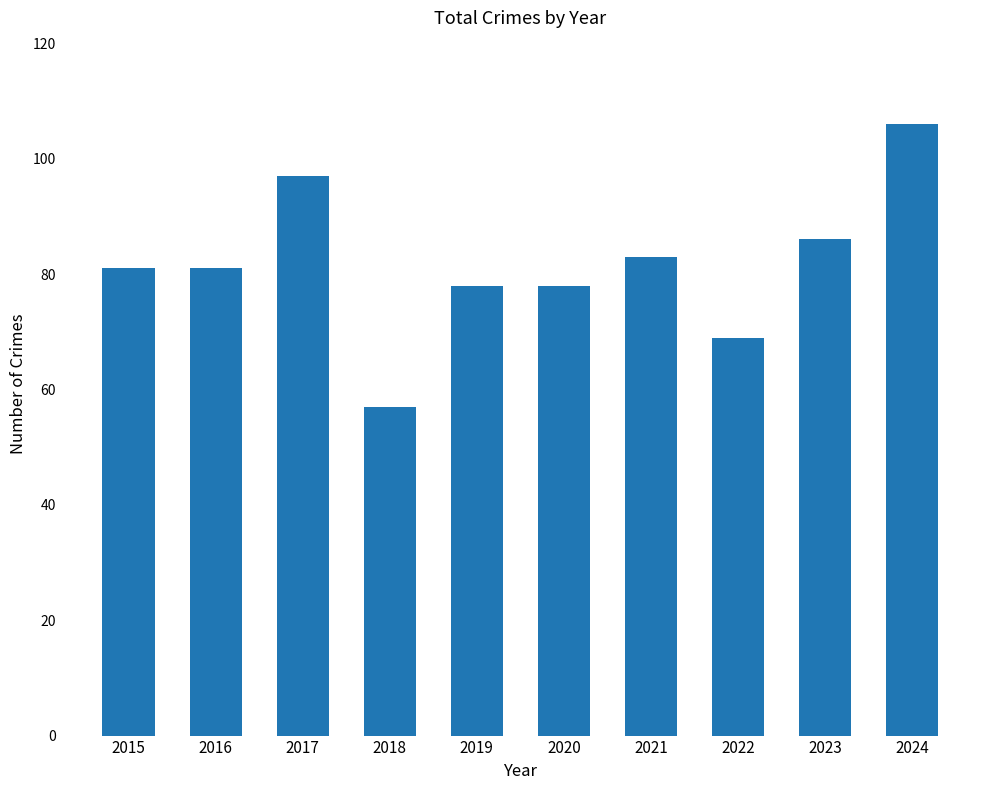

What is the change in value from 2017 to 2020?

-19